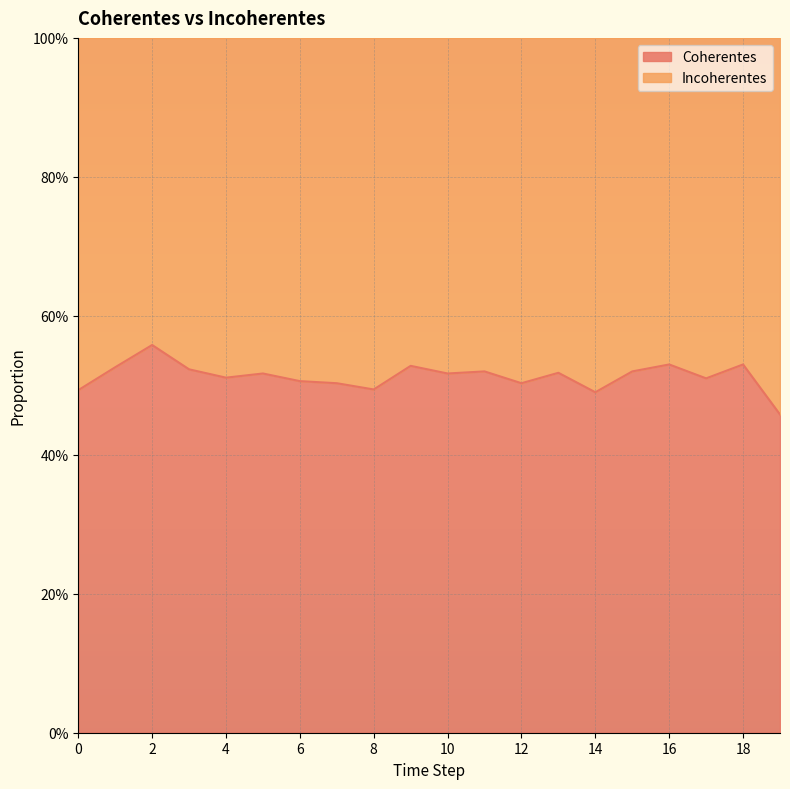

List the labels in order of value, smallest first.

19, 14, 0, 8, 7, 12, 6, 17, 4, 5, 10, 13, 11, 15, 3, 1, 9, 16, 18, 2